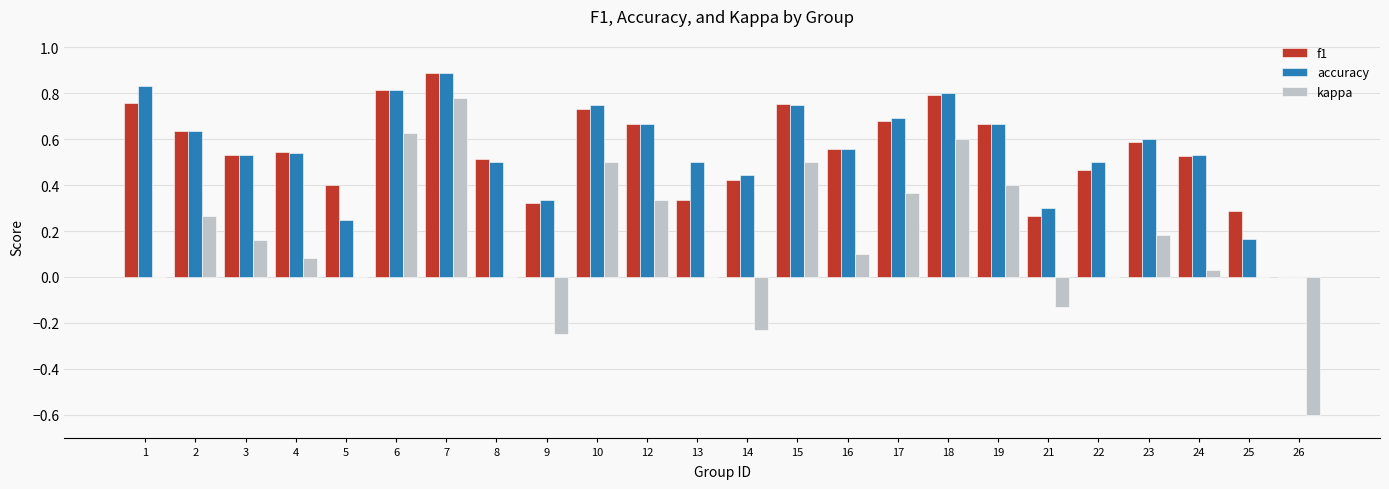

What is the sum of all kappa values?

3.7